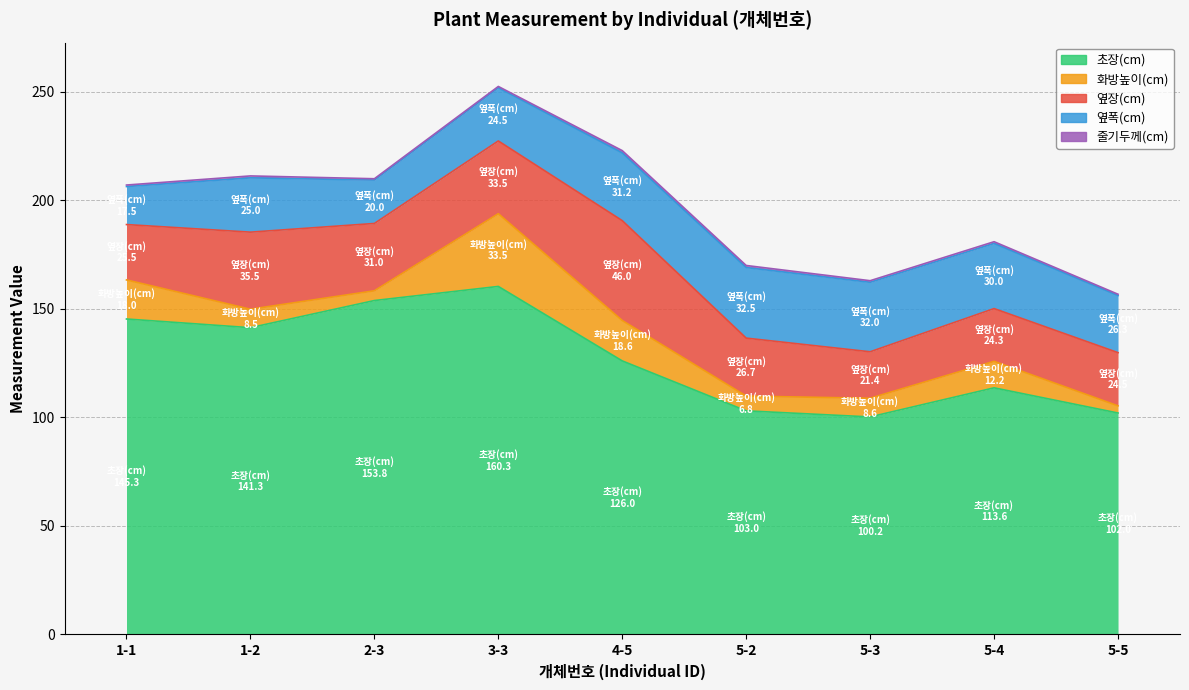

Between 3-3 and 5-3, which series saw the biggest shift?

초장(cm)